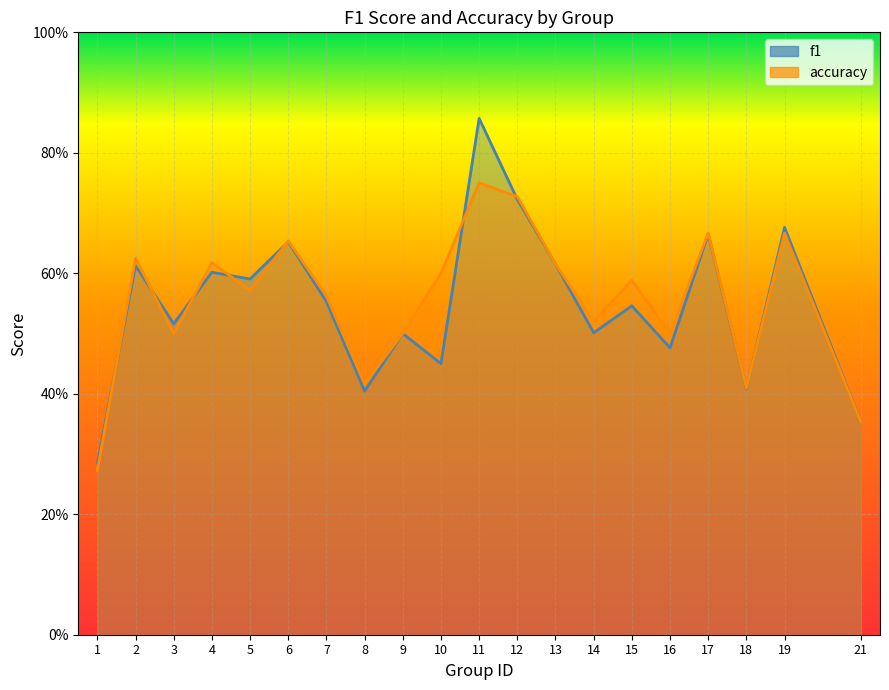

True or false: f1 has more than 0 interior local peaks.

True